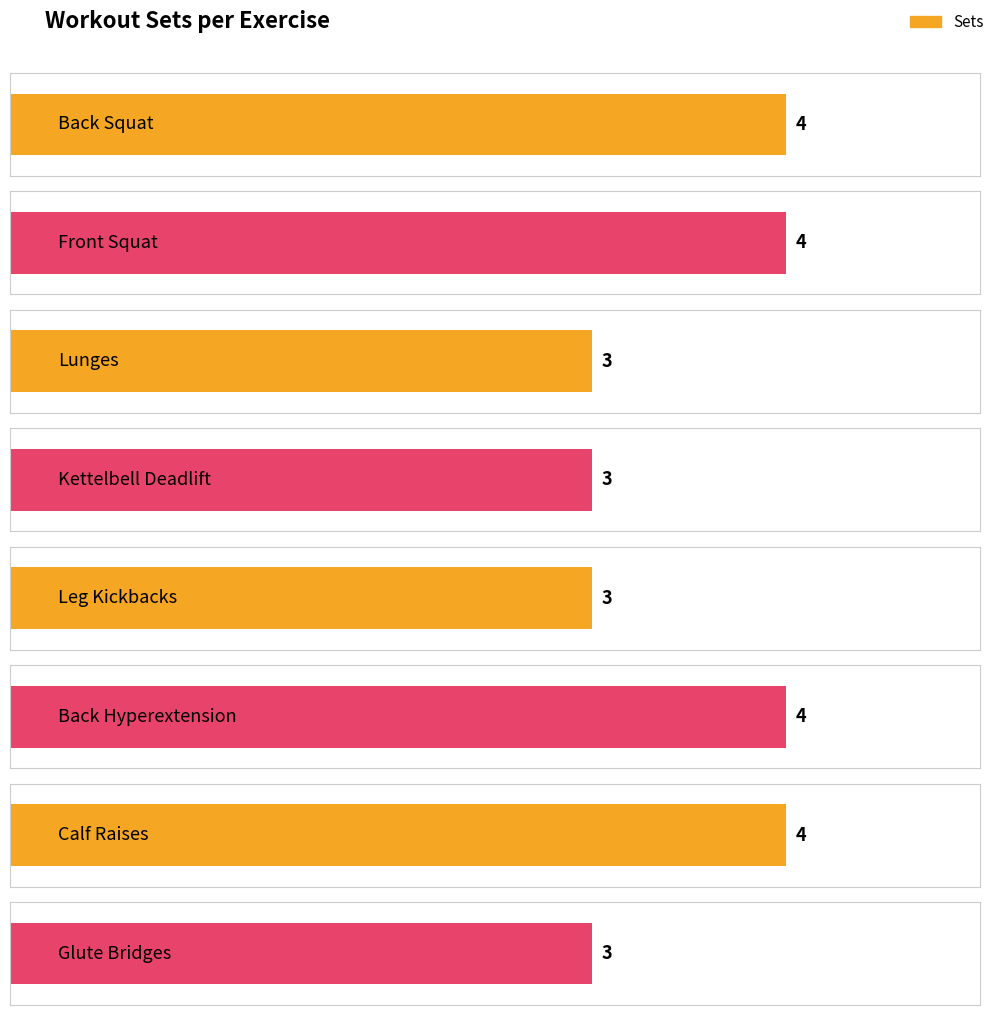

Which has a higher value, Calf Raises or Lunges?

Calf Raises